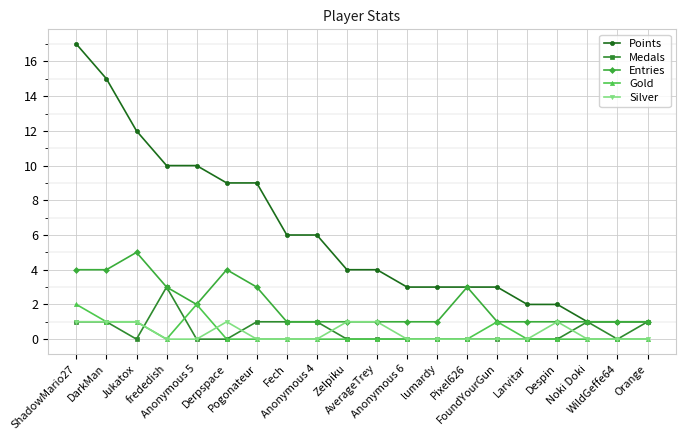

True or false: Gold has a value of 0 at Zelpiku.

True